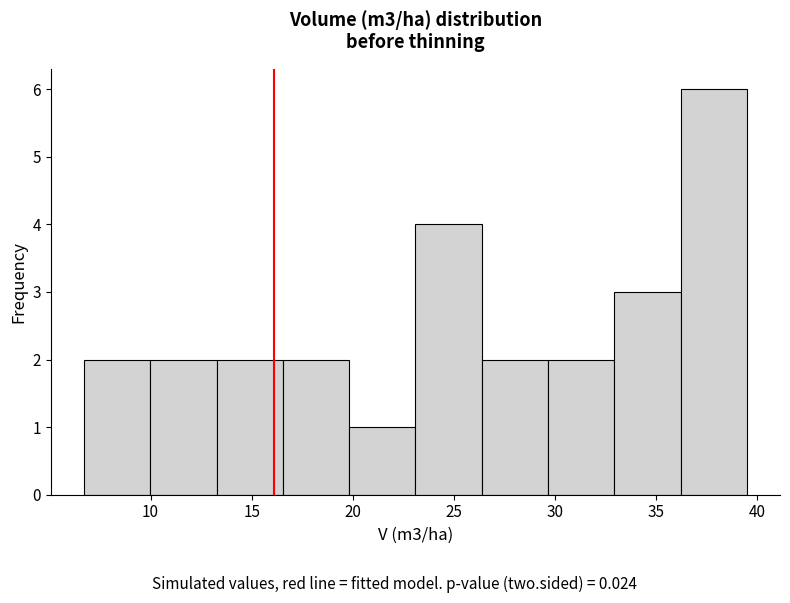

Over which range of the x-axis is the bar tallest?

36.0 to 39.5